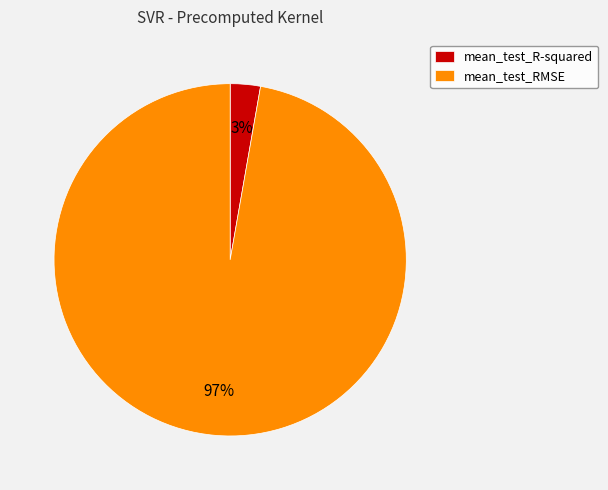

Which category accounts for the majority?

mean_test_RMSE